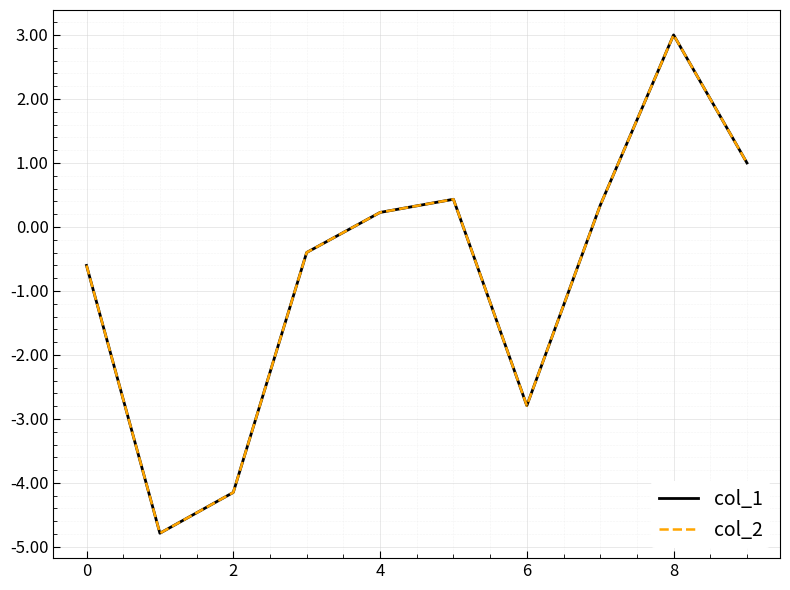

Is this an area chart (filled region under the line)?

No